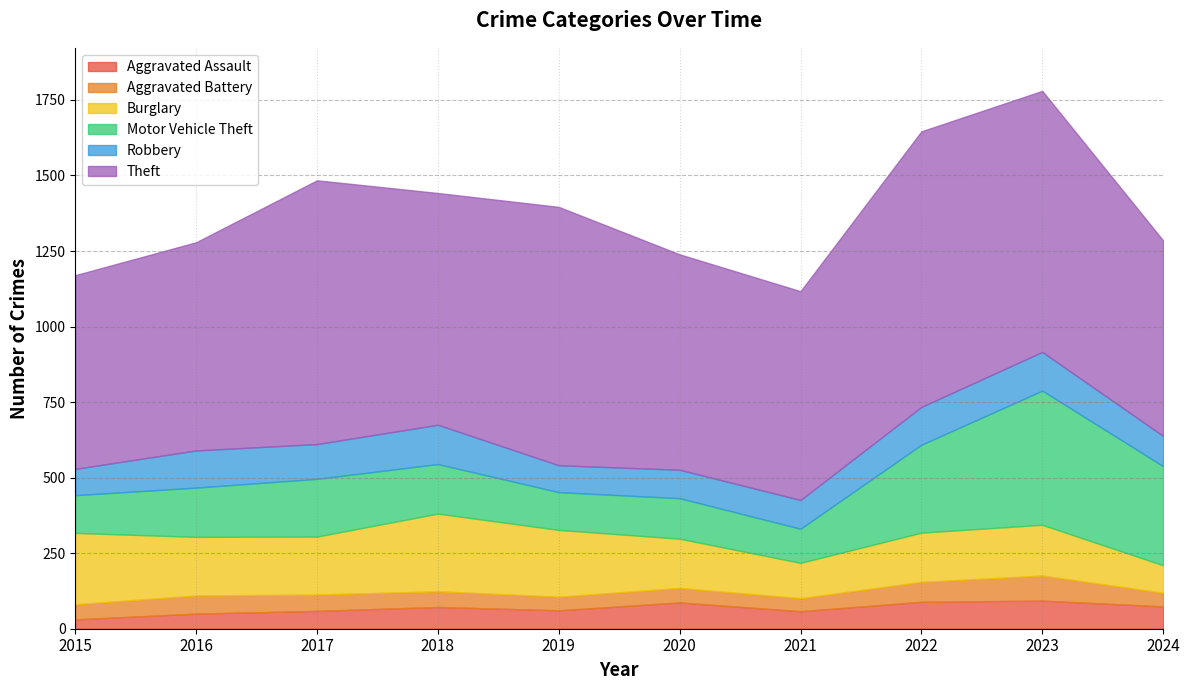

Rank the series by their maximum value, from highest to lowest.

Theft, Motor Vehicle Theft, Burglary, Robbery, Aggravated Assault, Aggravated Battery